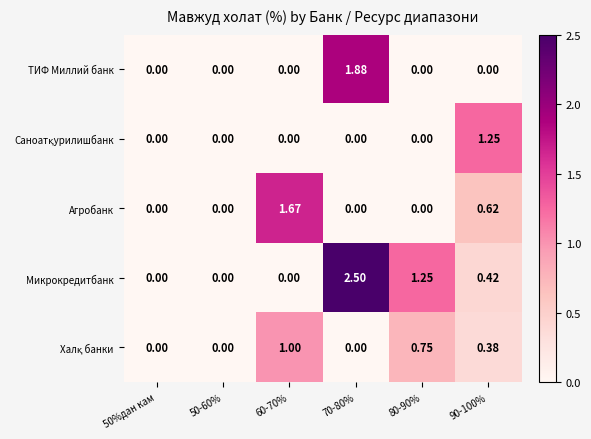

Is the value of Микрокредитбанк at 80-90% greater than the value of ТИФ Миллий банк at 60-70%?

Yes